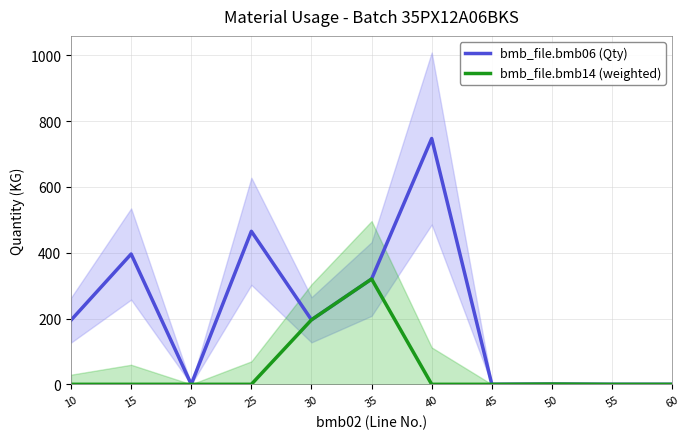

At how many categories does at least one series exceed 22?

6